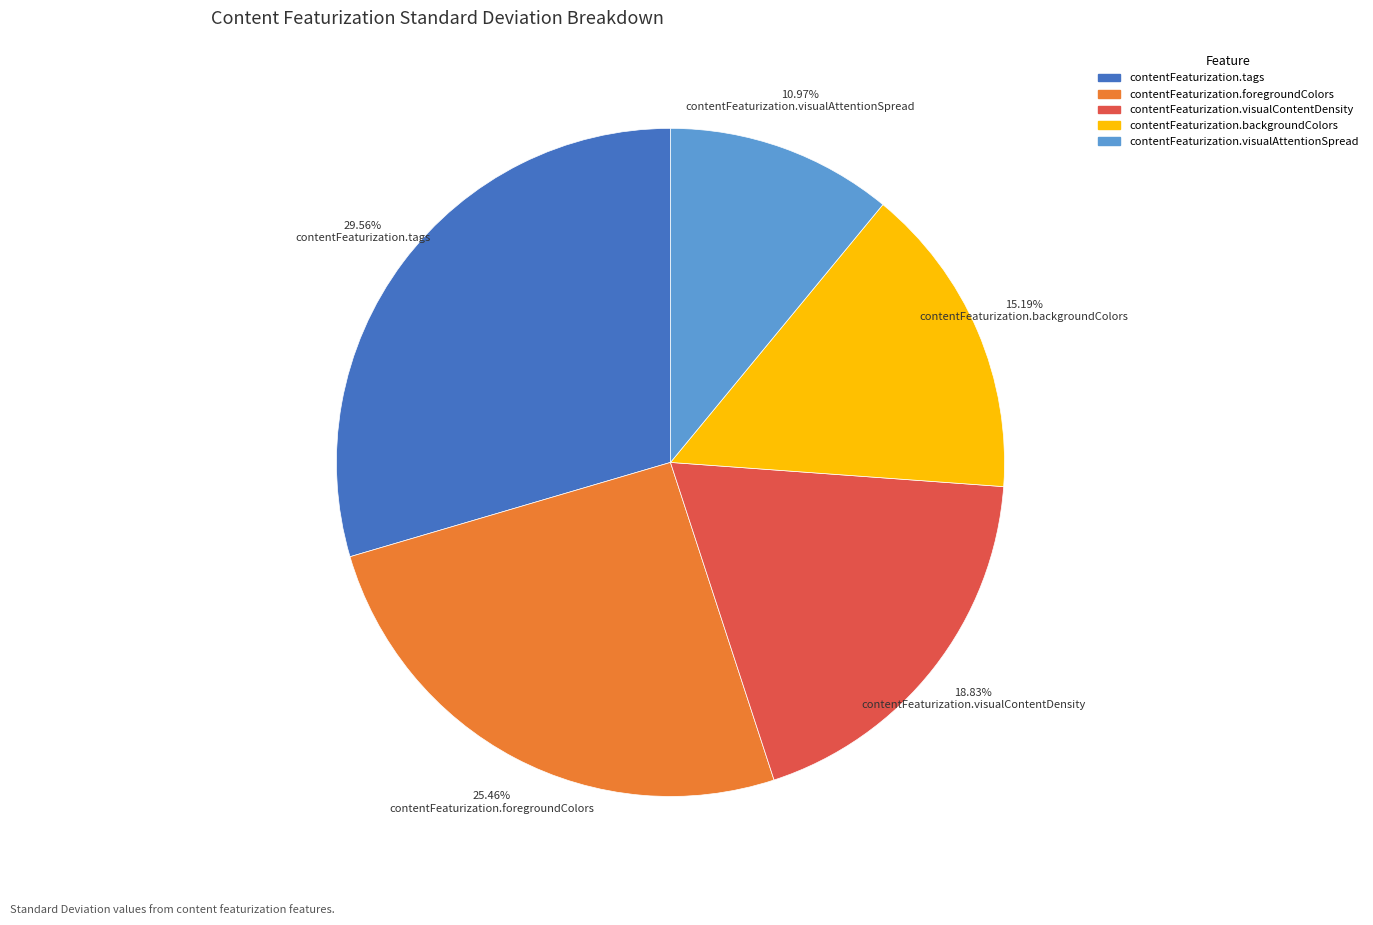

To the nearest percent, what portion does contentFeaturization.foregroundColors represent?

25%